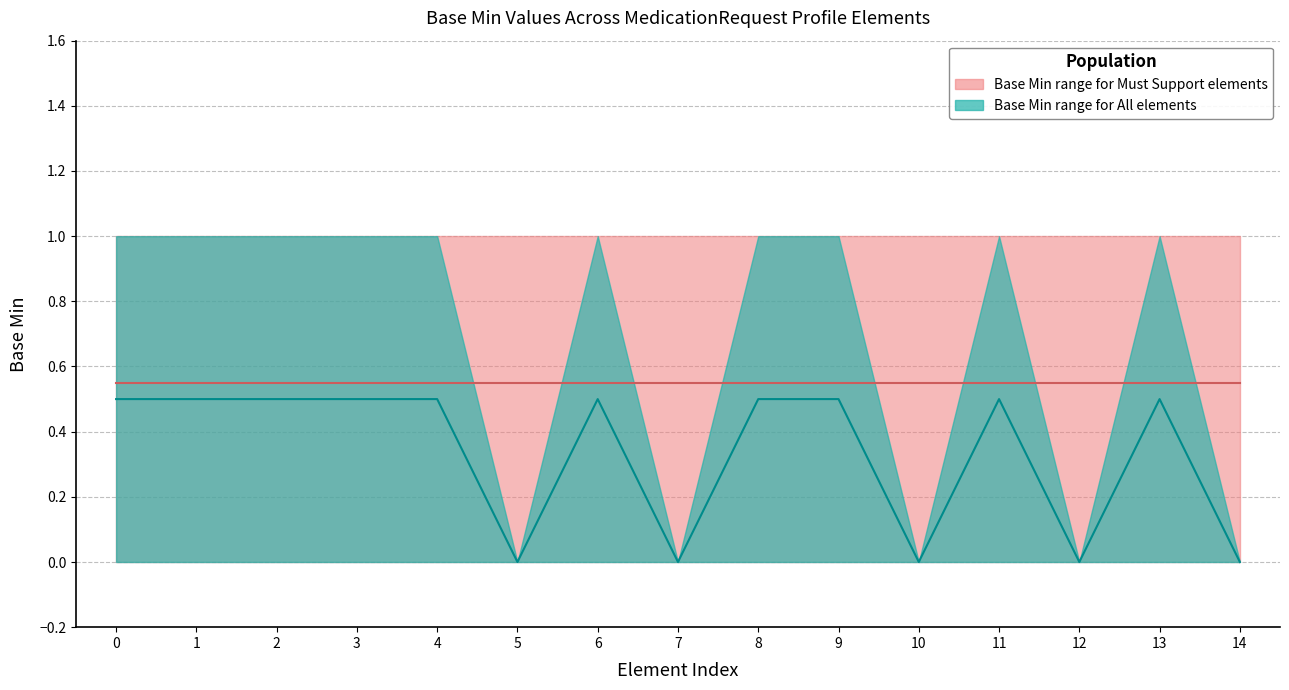

True or false: Base Min upper (Must Support) and Base Min upper (All) cross at least once.

False